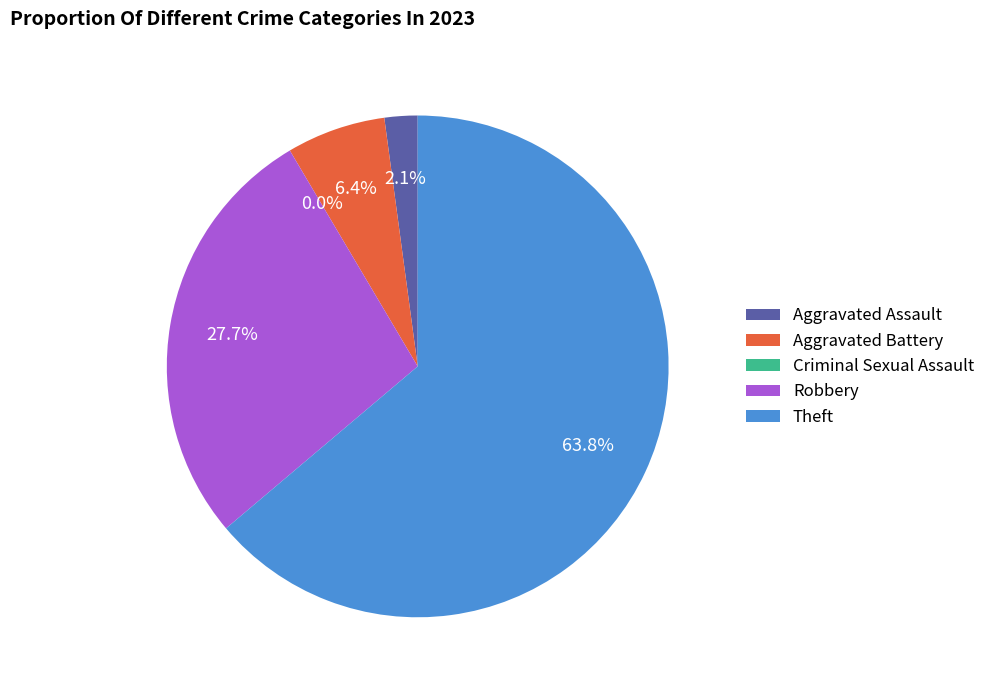

How many segments does this pie chart have?

5